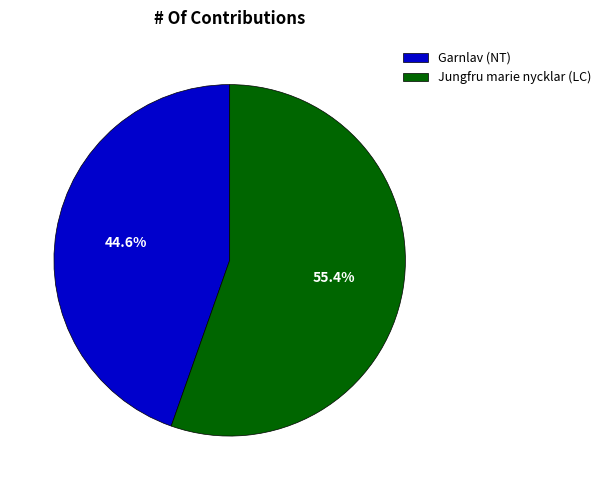

To the nearest percent, what is the difference between the Jungfru marie nycklar (LC) and Garnlav (NT) slice percentages?

11%